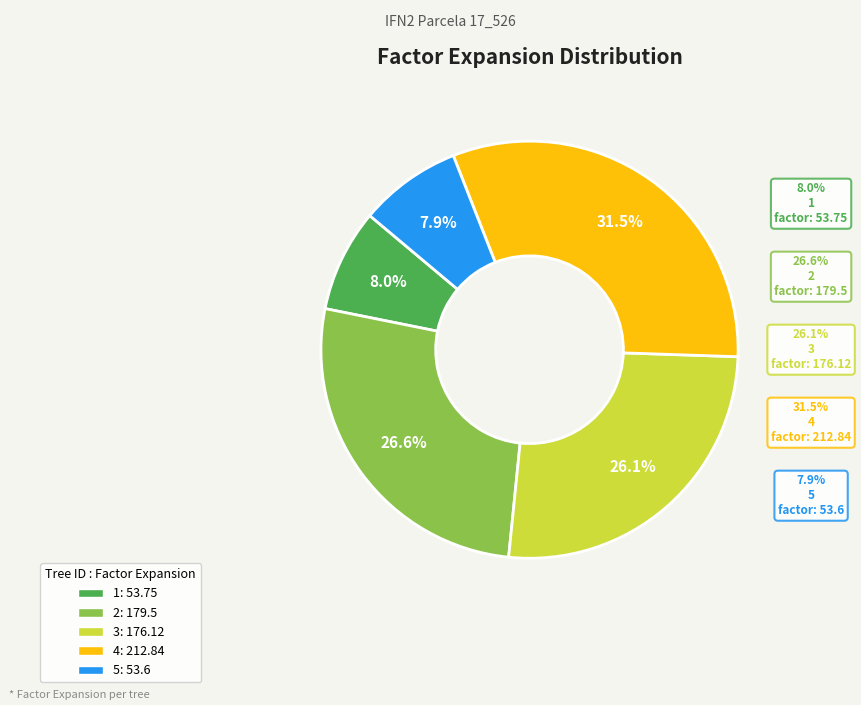

Do 17_526_5_IFN2 and 17_526_1_IFN2 together represent more than half of the pie?

No